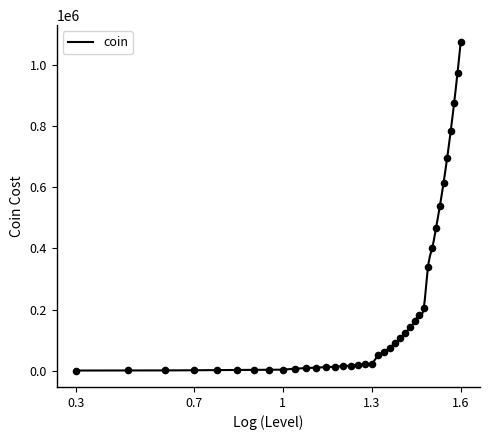

What is the change in value from 12 to 34?

+529920